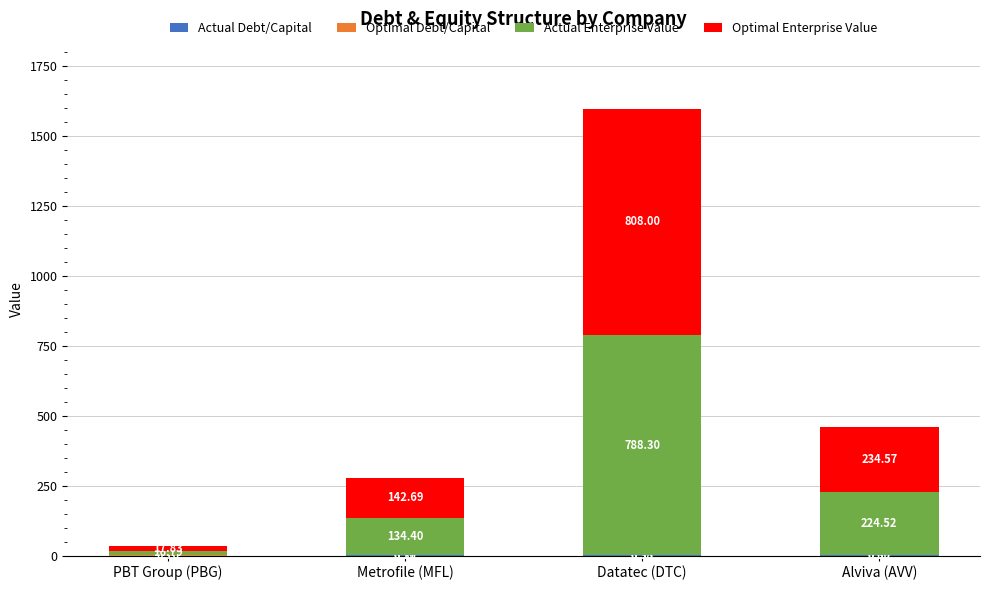

At which category is the sum across all series the highest?

Datatec (DTC)